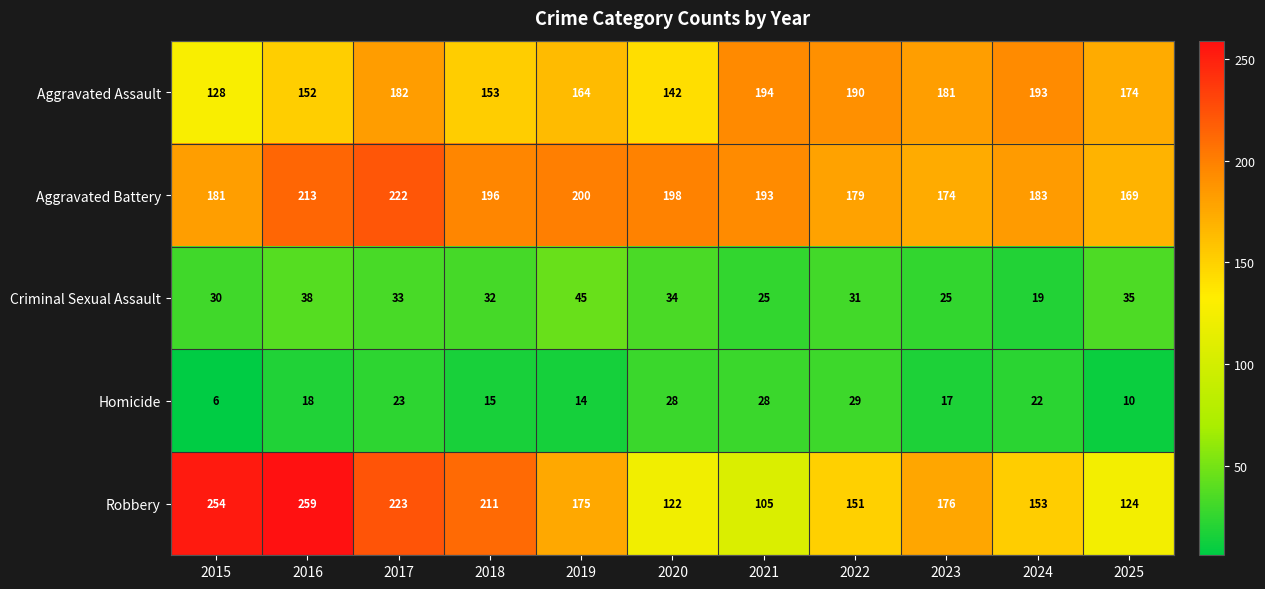

What is the difference between the highest and lowest values at 2016?

241